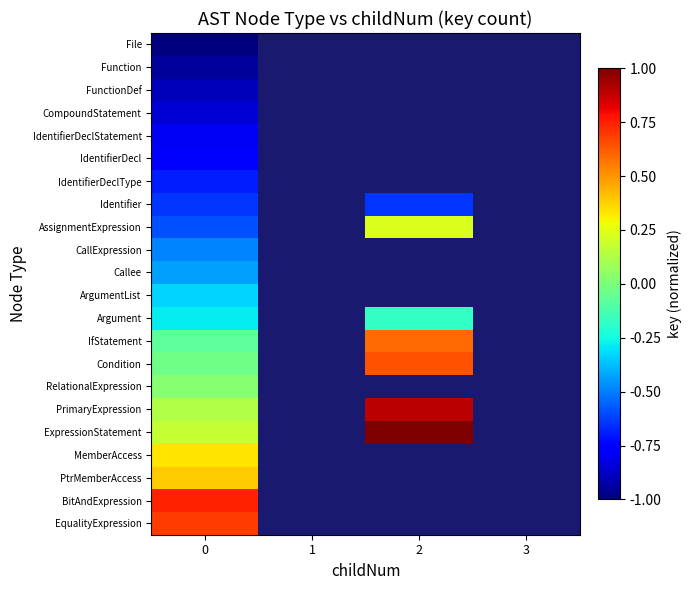

Is it true that CompoundStatement equals -0.8 at 0?

True